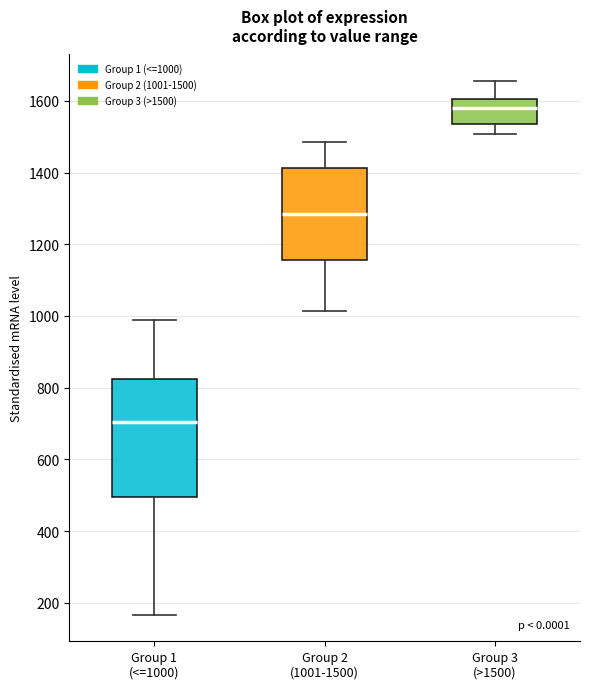

Which box is the tallest, from its lower edge to its upper edge?

Group 1 (<=1000)